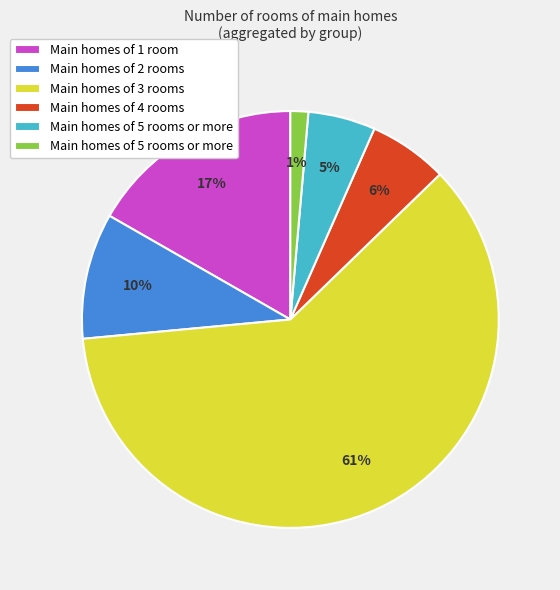

To the nearest percent, what is the average slice percentage?

17%